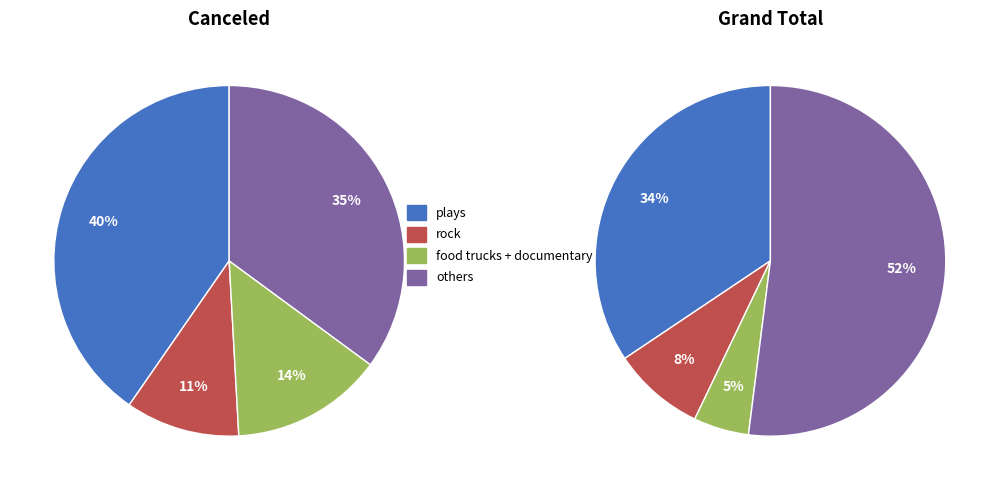

Do documentary and translations together represent more than half of the pie?

No